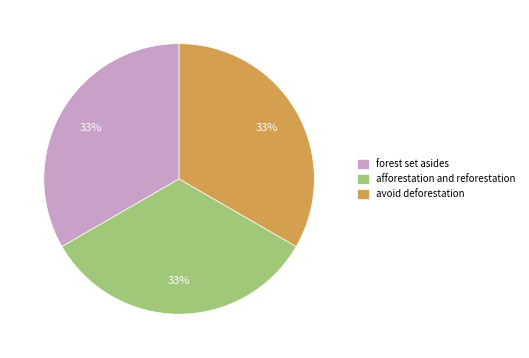

True or false: afforestation and reforestation accounts for 46% of the total.

False